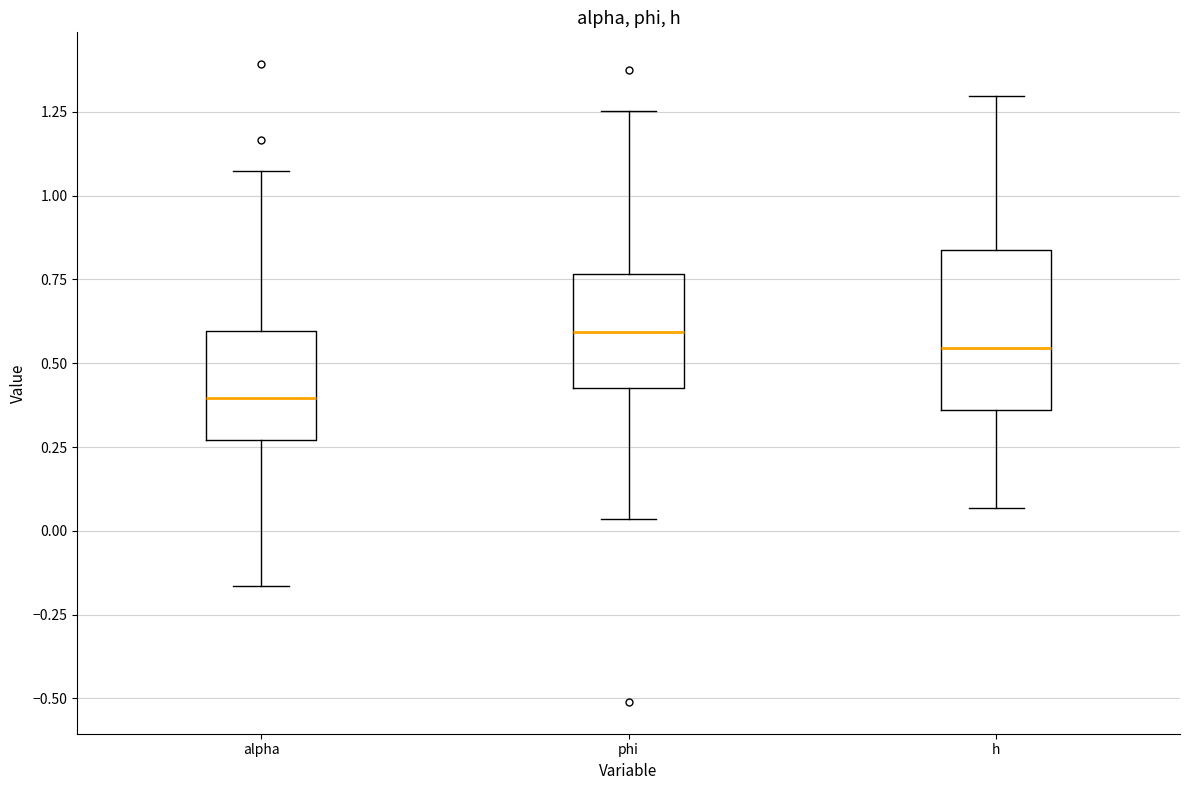

Which box has the highest median line?

phi